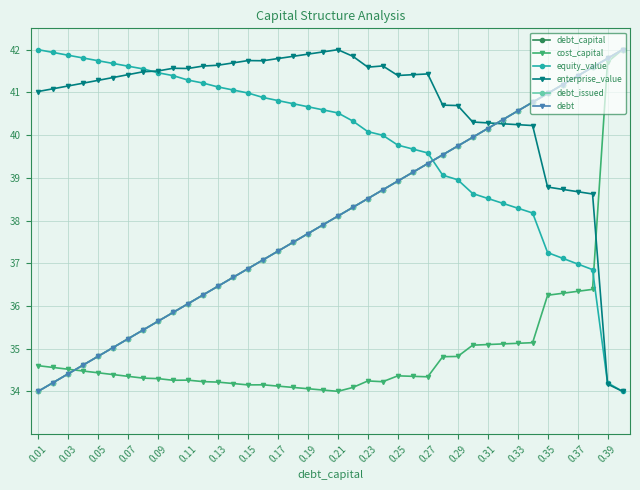

Is this an area chart (filled region under the line)?

No